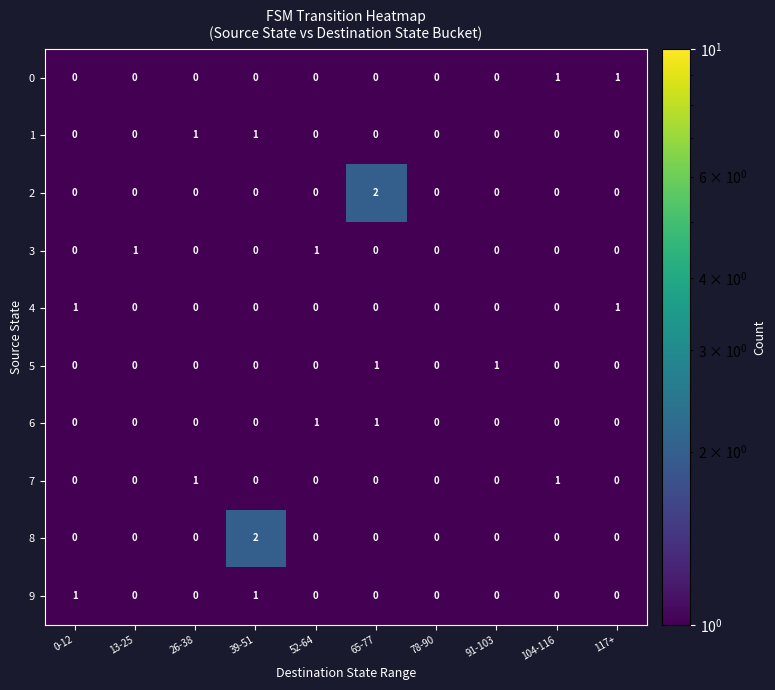

Count the 4 values in the range 0 to 1.

10